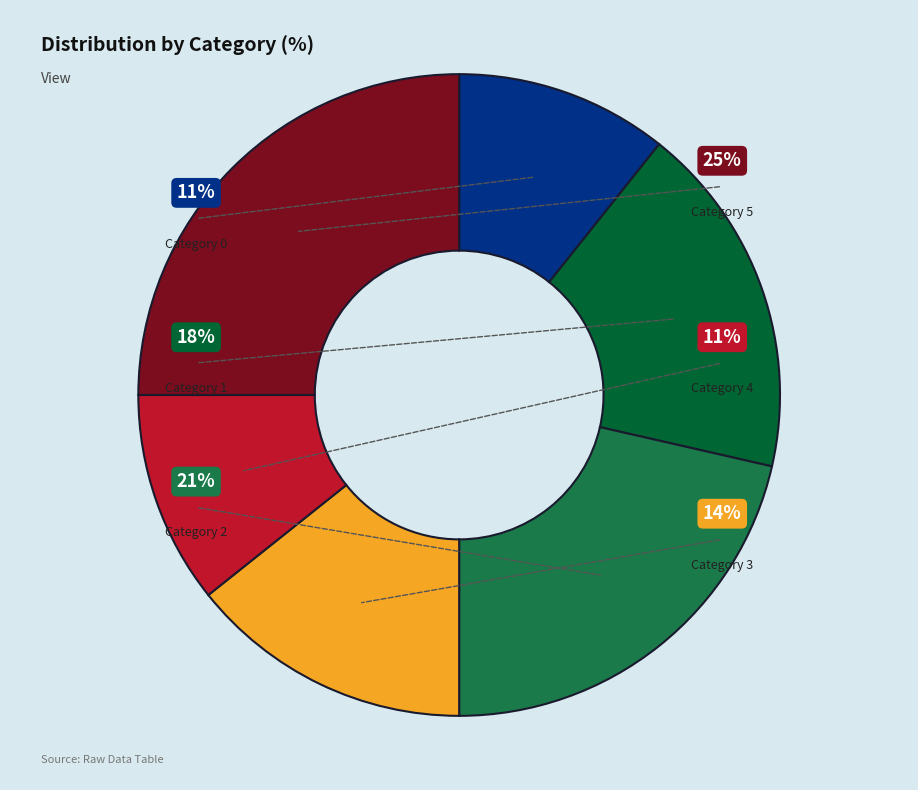

Which category has the biggest portion of the pie?

5